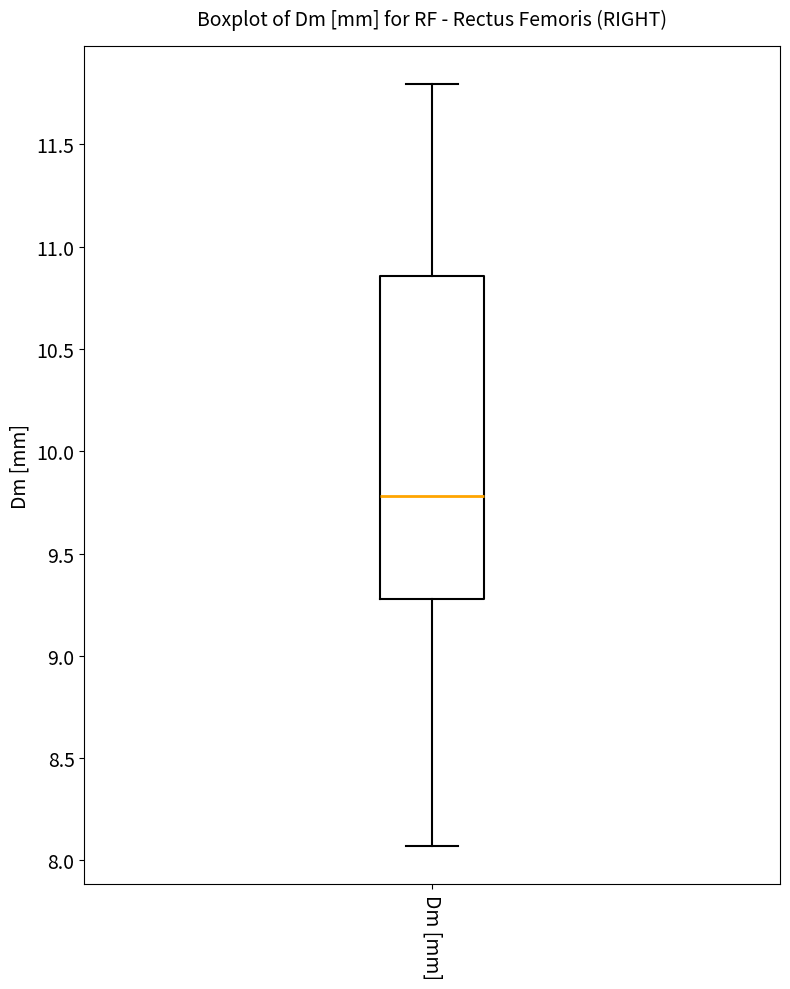

Read this box plot against the y-axis: the position of the median line, the range covered by the box, and the ends of both whiskers. The values are not printed on the chart, so give them approximately, as read against the axis.

median 9.80, box 9.30 to 10.85, whiskers 8.05 to 11.80